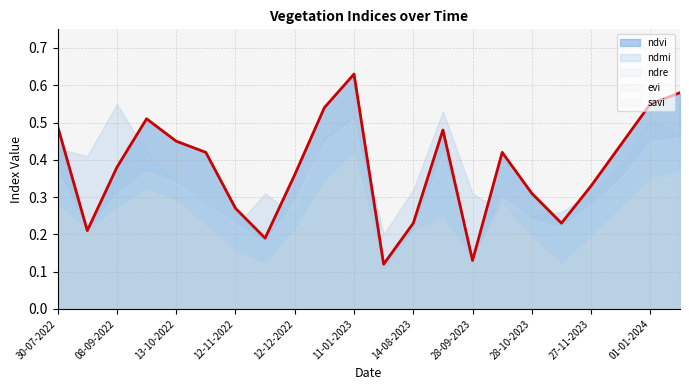

What is the total value across all series at 12-12-2023?

1.7